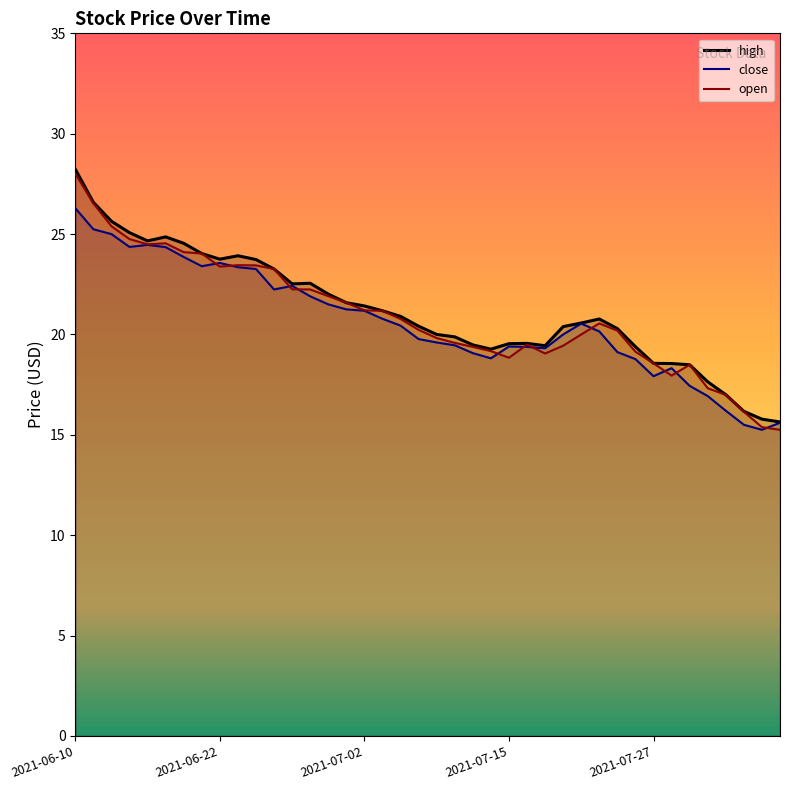

At which category is the sum across all series the highest?

2021-06-10